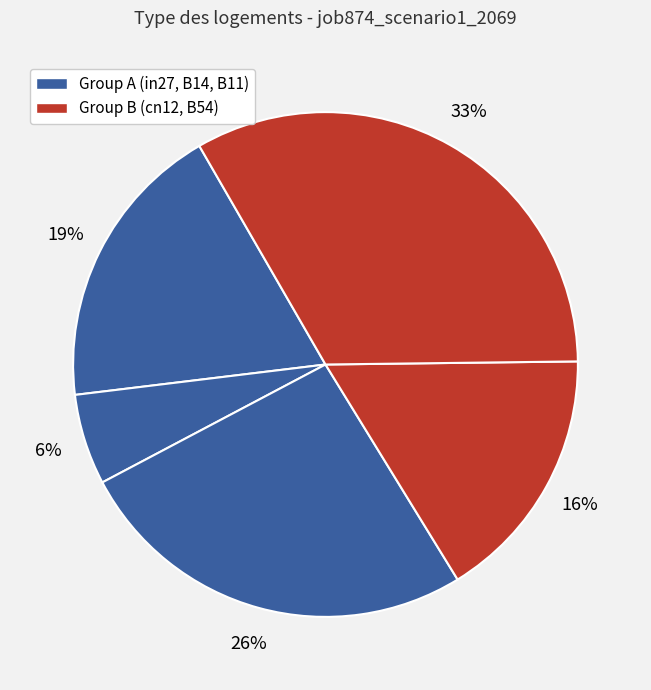

How many slices are in this pie chart?

5